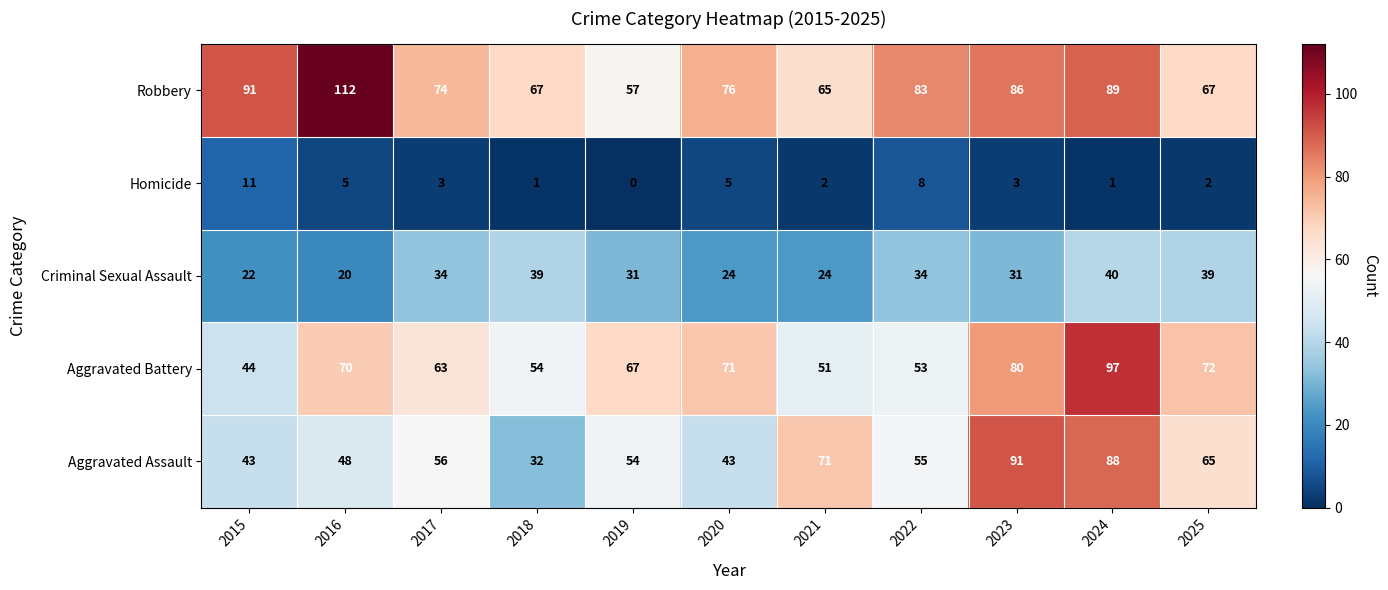

At which label does Aggravated Assault first exceed 55?

2017